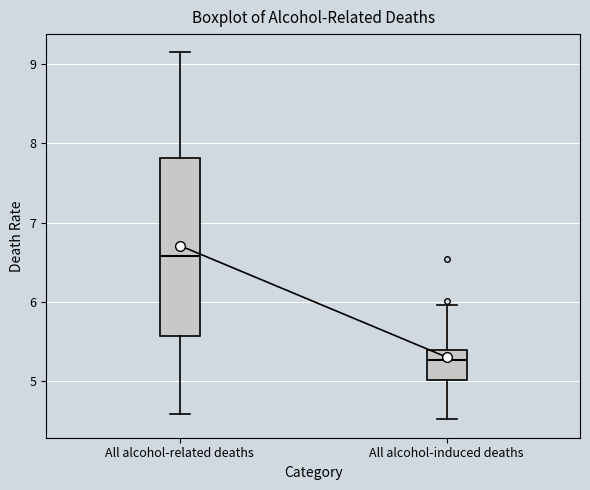

Which box is the tallest, from its lower edge to its upper edge?

All alcohol-related deaths